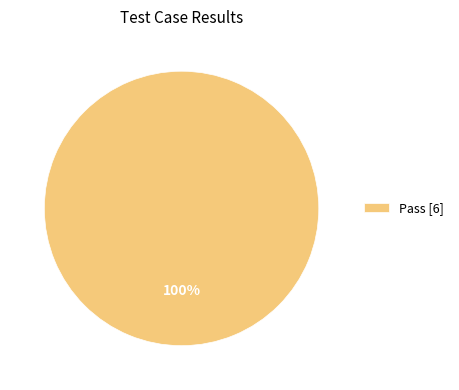

True or false: Pass [6] accounts for 89% of the total.

False